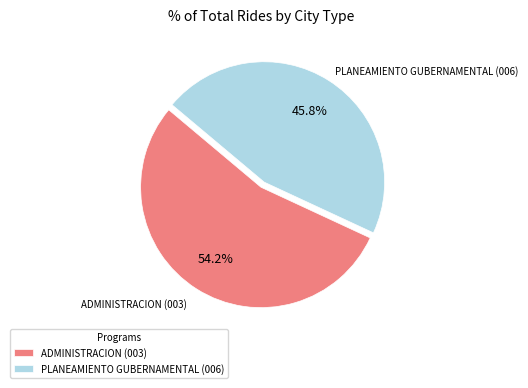

To the nearest percent, what percentage of the pie is PLANEAMIENTO GUBERNAMENTAL (006)?

46%